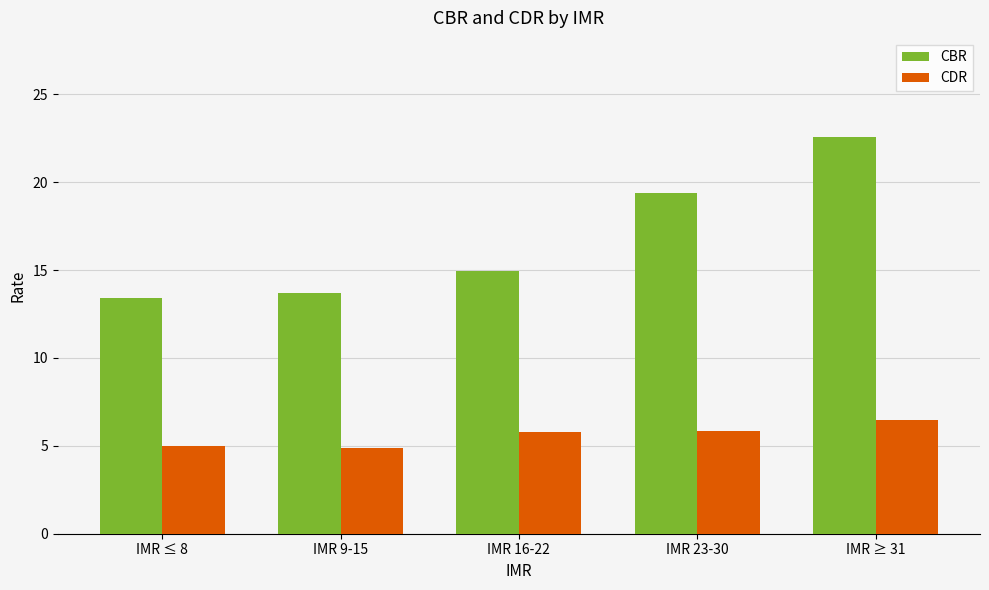

What position from the left is IMR ≤ 8?

1